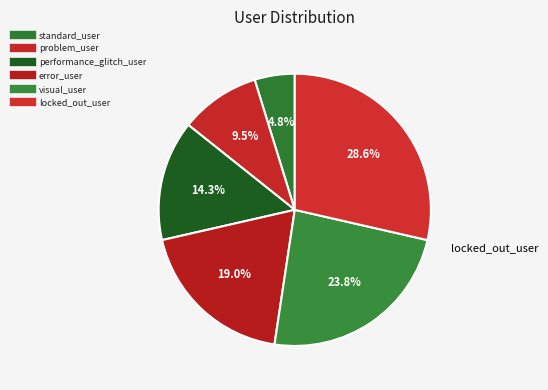

How many segments does this pie chart have?

6